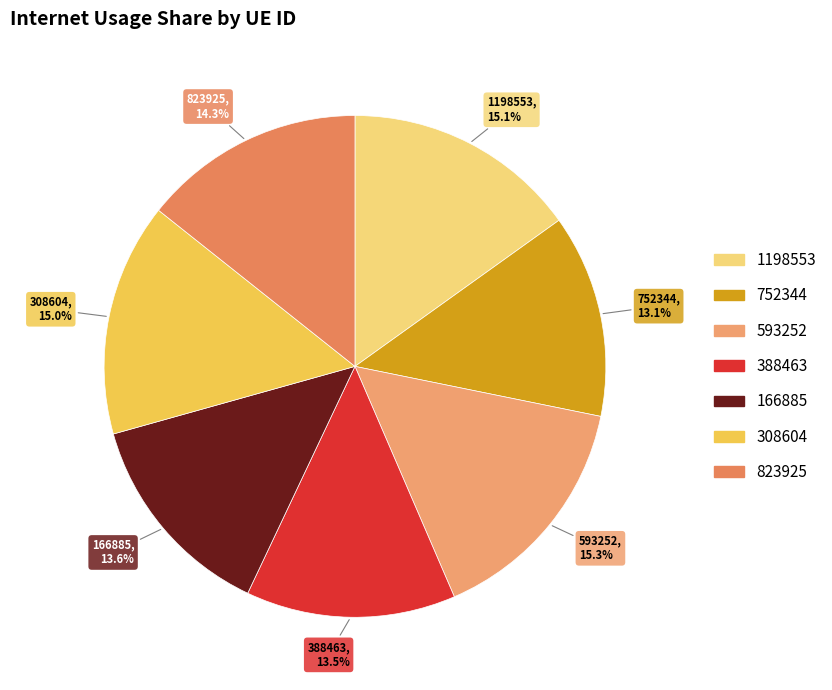

Is there any slice that represents more than half of the pie?

No